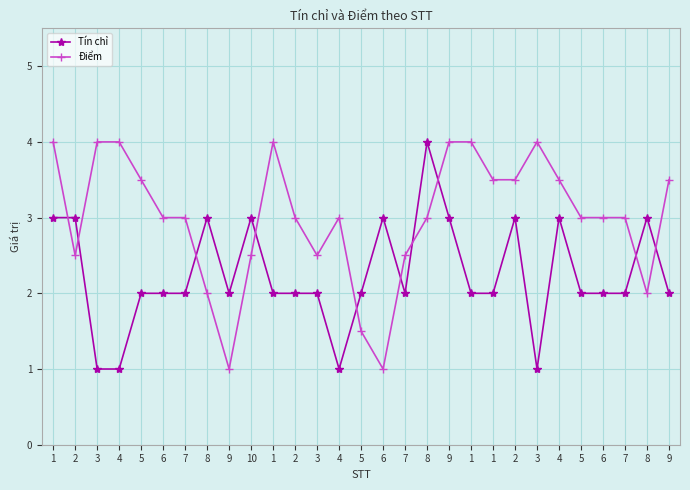

Which series changed the most between 4 and 8?

Tín chỉ